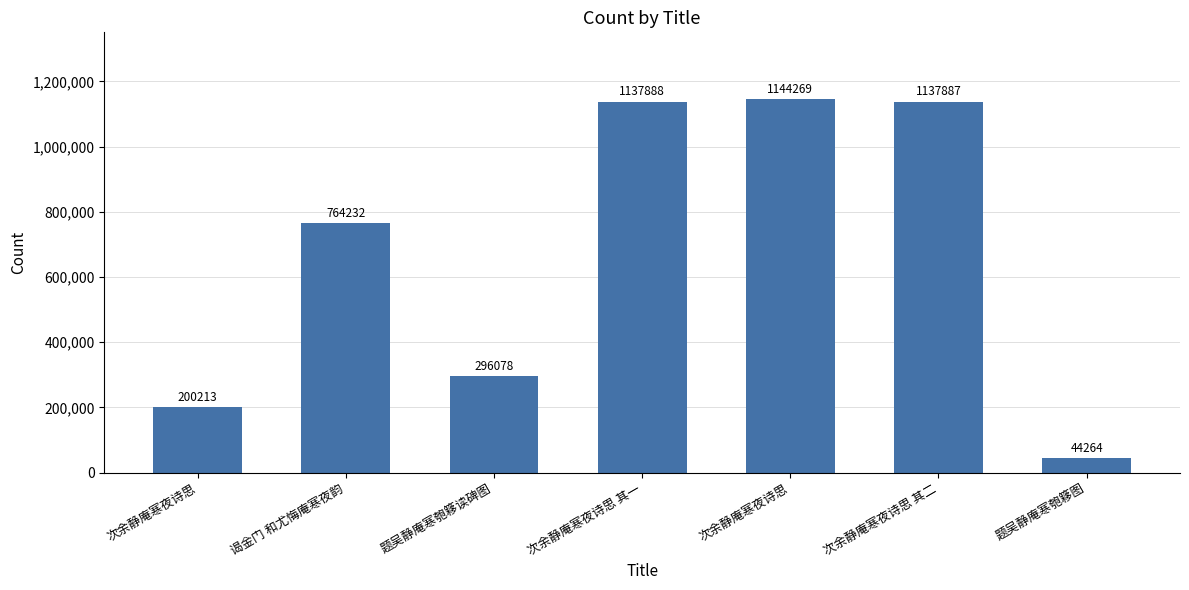

What is the label of the 6th bar from the right?

谒金门 和尤悔庵寒夜韵